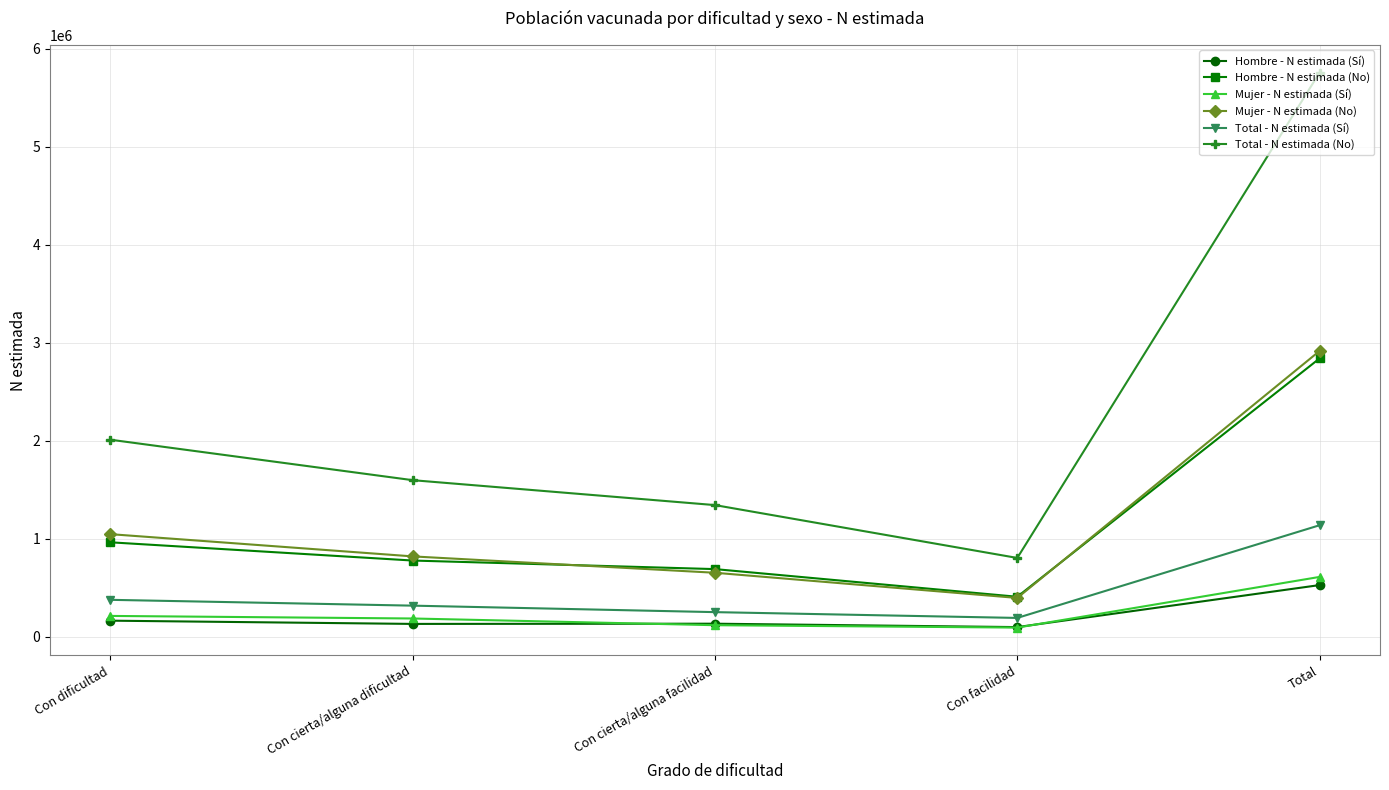

True or false: Total - N estimada (Sí) and Mujer - N estimada (No) intersect in this chart.

False